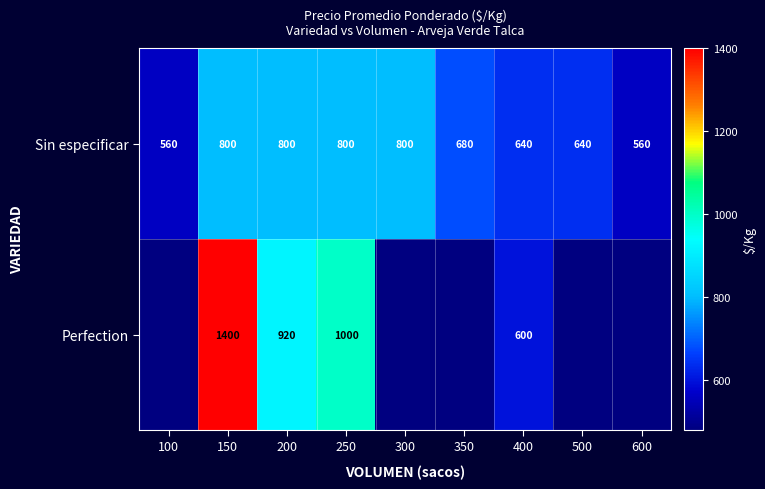

What is the minimum value for Sin especificar?

560